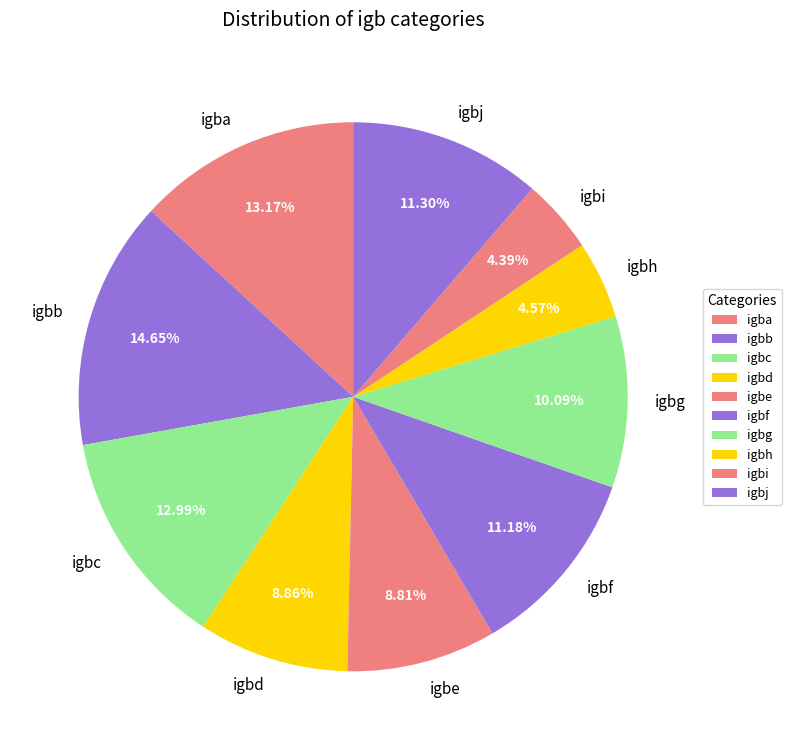

How many segments does this pie chart have?

10